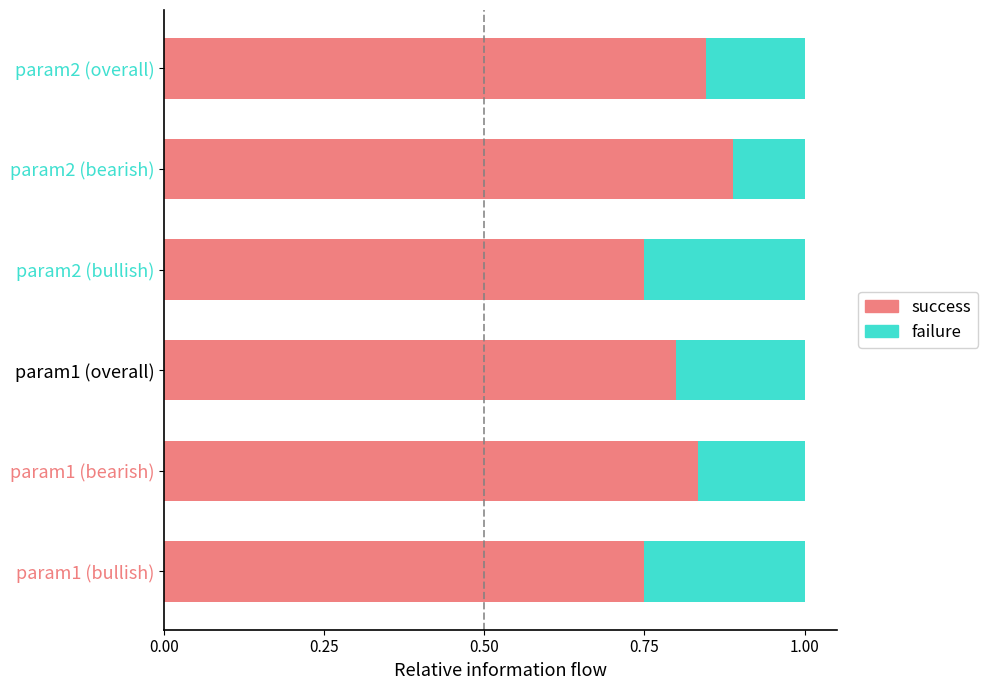

At which label does success reach its peak?

param2 (bearish)